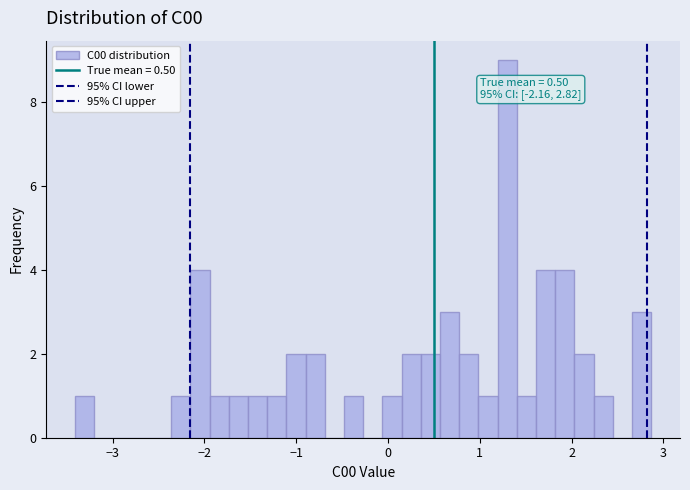

Read against the x-axis, roughly where is the centre of the tallest bar?

1.3